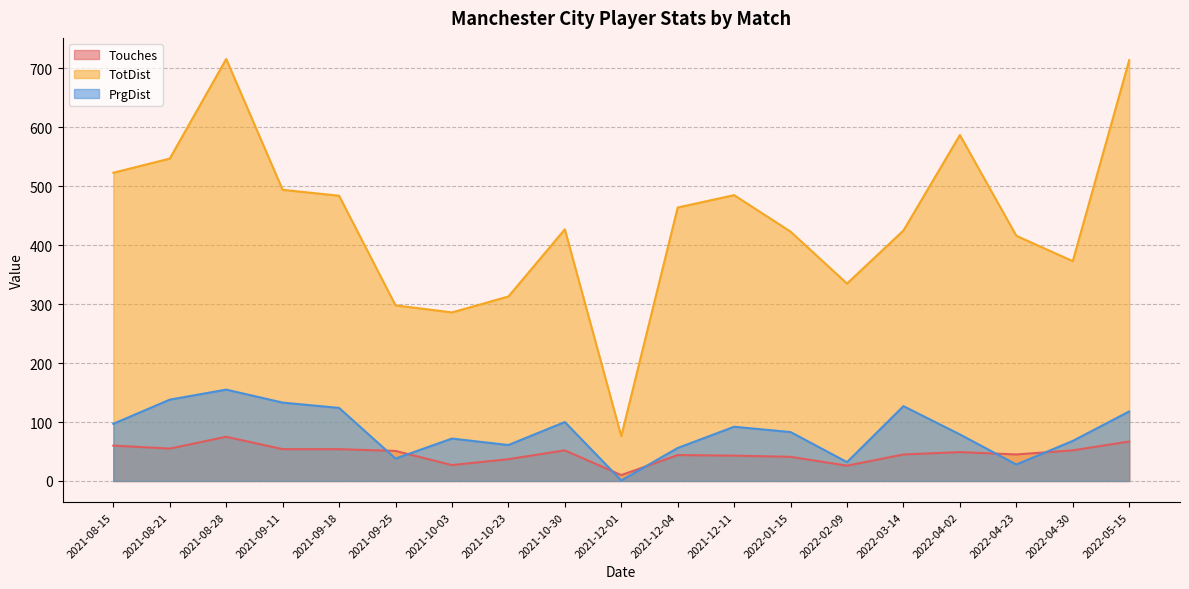

True or false: TotDist and PrgDist intersect in this chart.

False